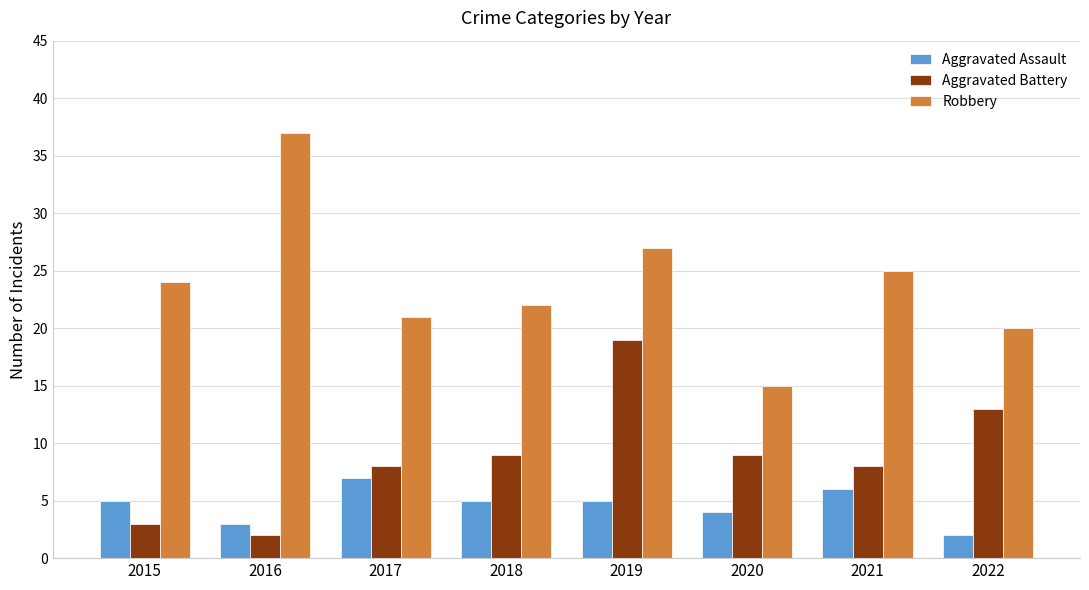

Count the Aggravated Assault values in the range 4 to 6.

5